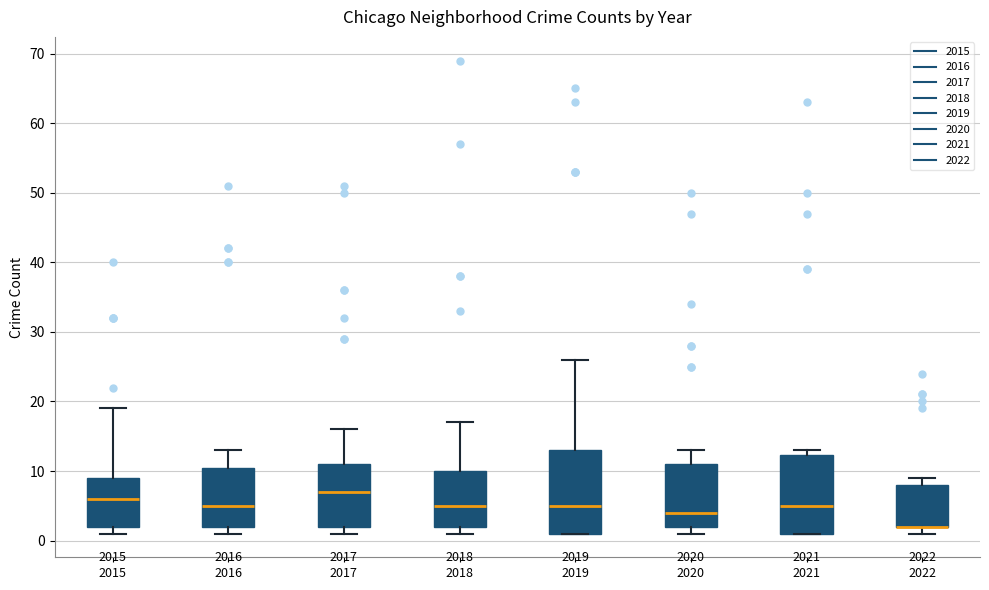

Reading left to right, transcribe this box plot: for each box, give where its median line is, the range the box spans, and where its two whiskers end, as read against the y-axis. The values are not printed on the chart, so give them approximately, as read against the axis.

2015: median 6, box 2 to 9, whiskers 1 to 19
2016: median 5, box 2 to 11, whiskers 1 to 13
2017: median 7, box 2 to 11, whiskers 1 to 16
2018: median 5, box 2 to 10, whiskers 1 to 17
2019: median 5, box 1 to 13, whiskers 1 to 26
2020: median 4, box 2 to 11, whiskers 1 to 13
2021: median 5, box 1 to 12, whiskers 1 to 13
2022: median 2 (drawn on the box's lower edge), box 2 to 8, whiskers 1 to 9